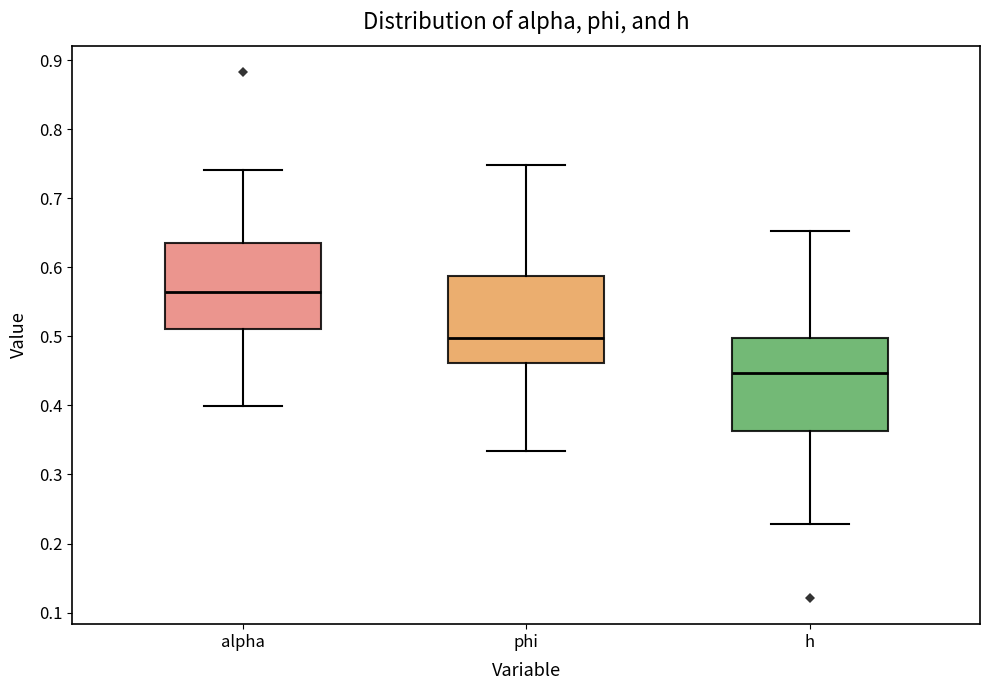

Which box's median line is the highest?

alpha